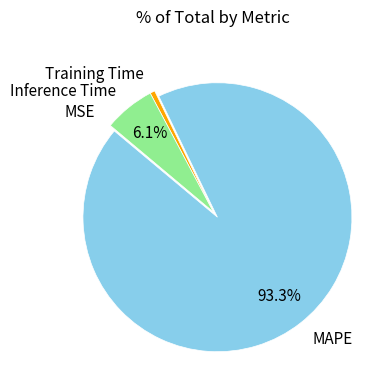

Which has a higher value, Inference Time or MAPE?

MAPE